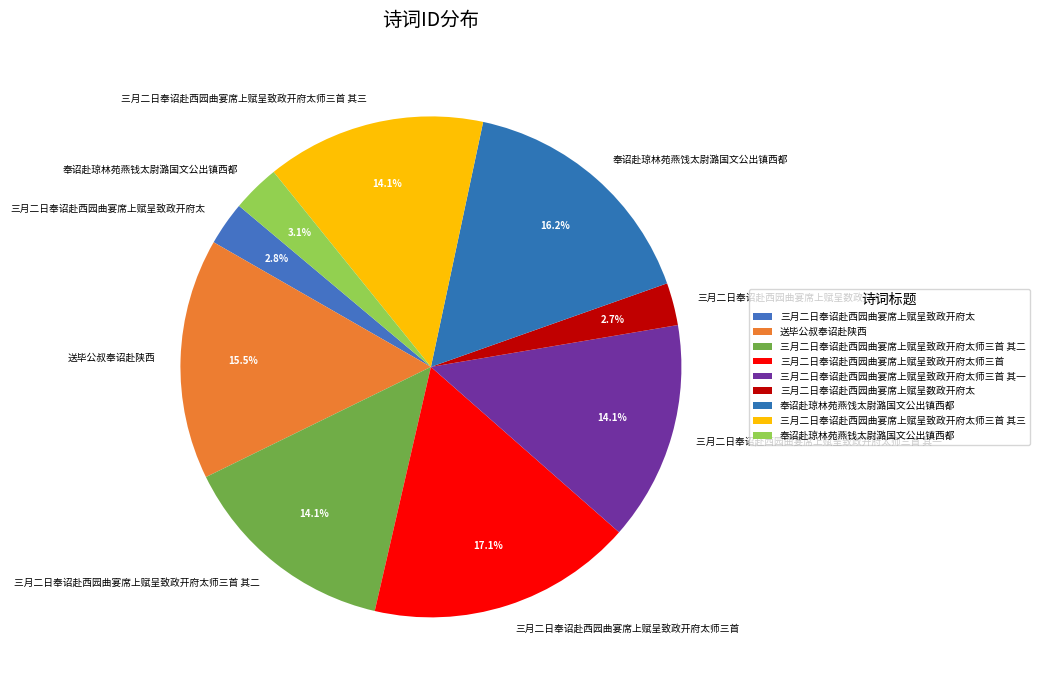

Does 送毕公叔奉诏赴陕西 account for over 50% of the chart?

No